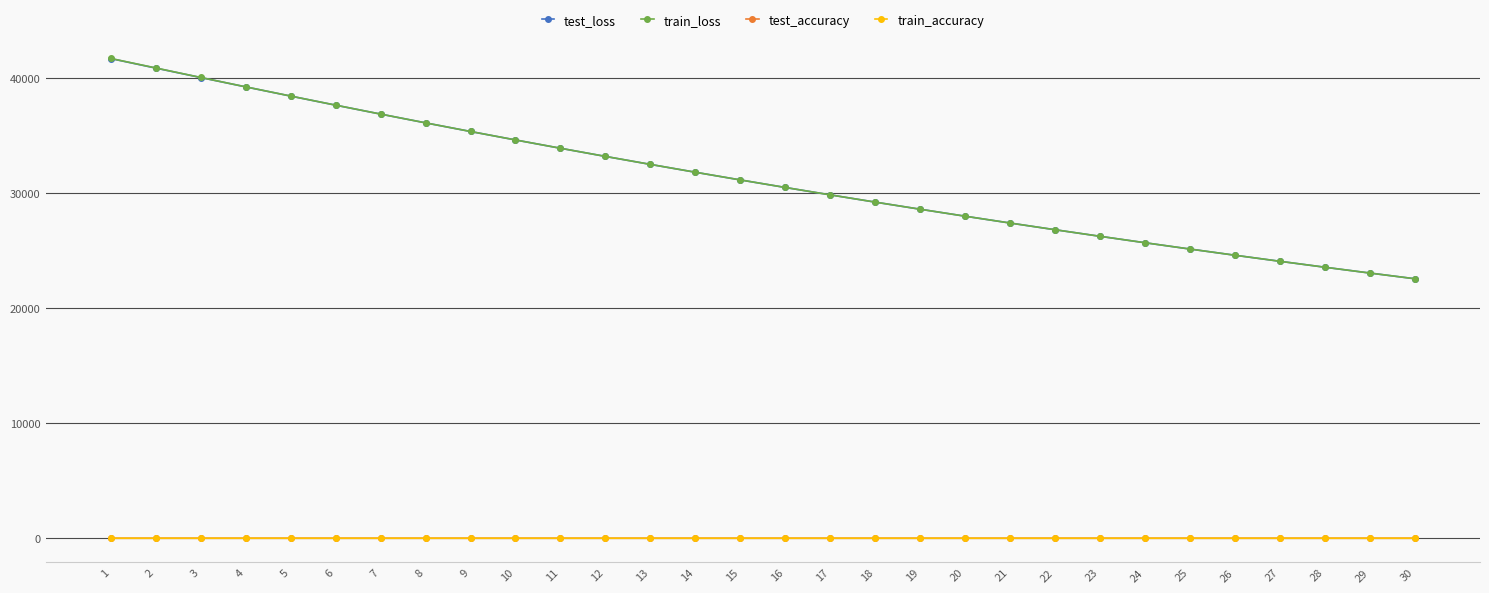

True or false: test_accuracy has more than 0 points higher than both neighbors.

True